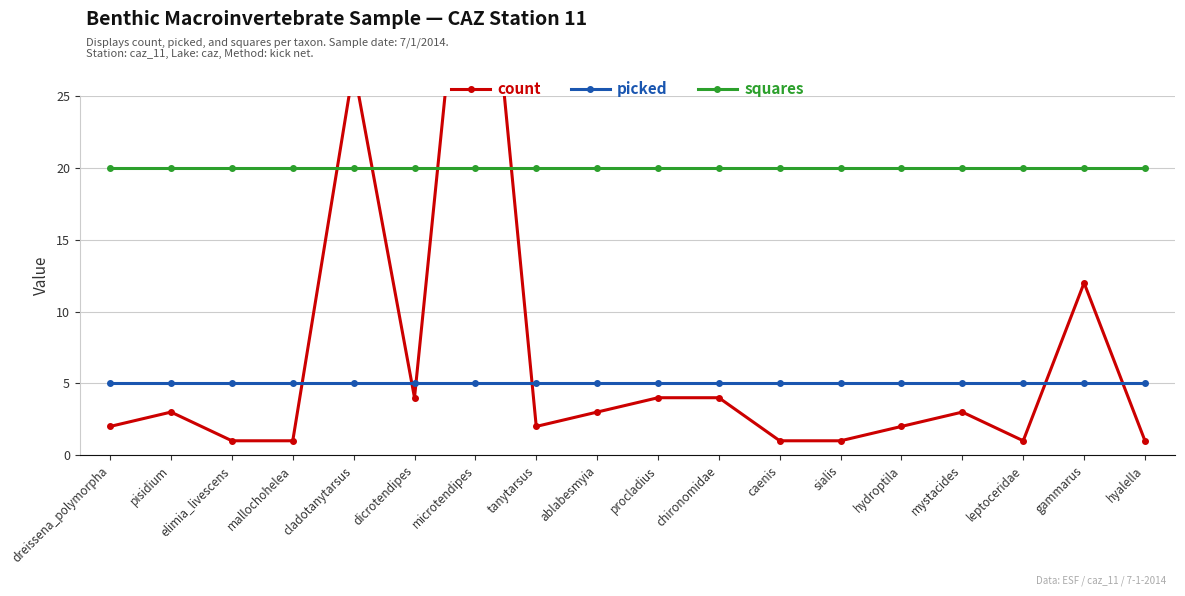

At which label does squares reach its peak?

dreissena_polymorpha